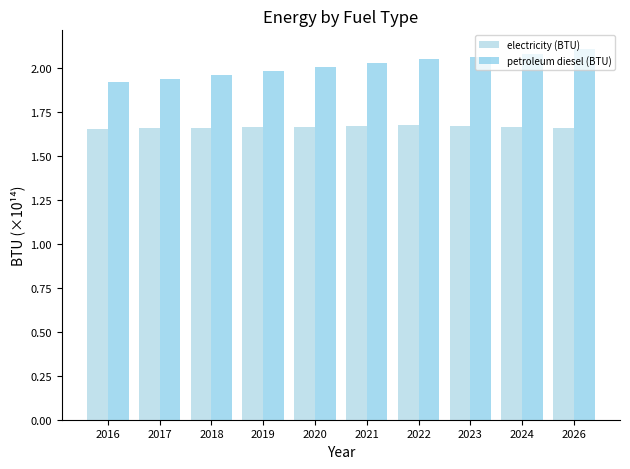

At which label is electricity (BTU) closest to 1?

2016